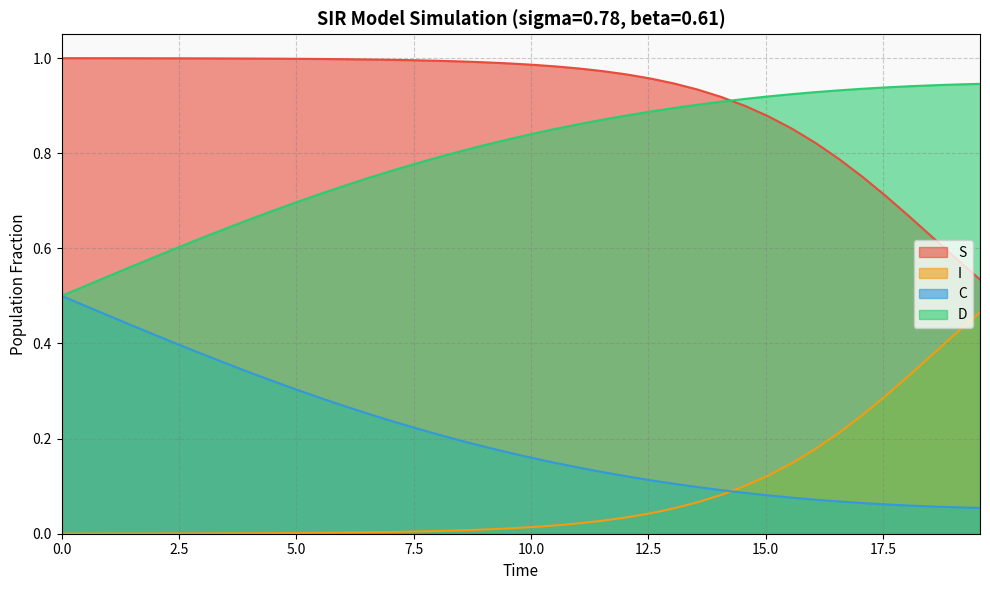

Which series has the largest total across all categories?

S